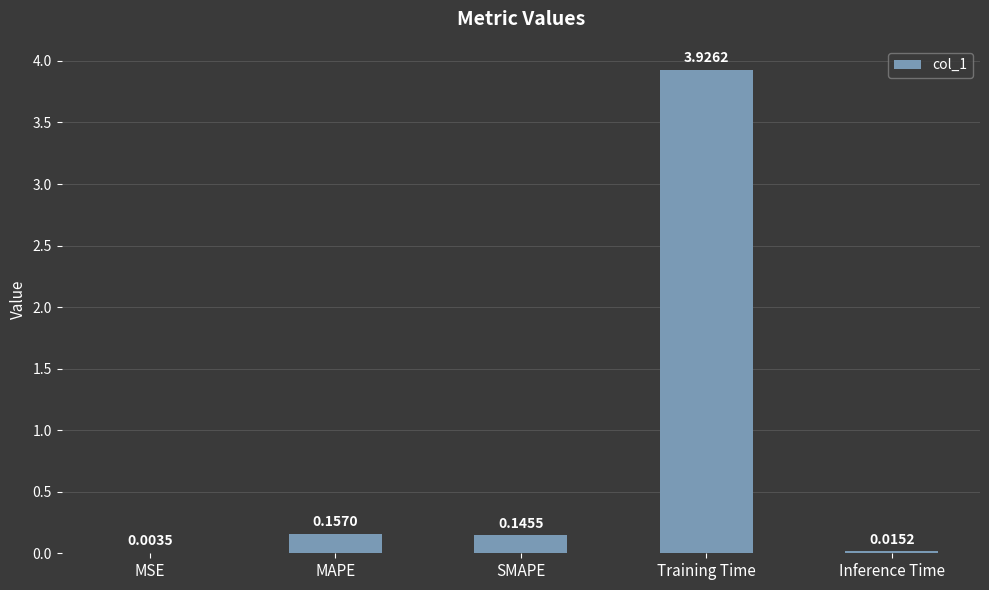

Which label corresponds to the largest value in the chart?

Training Time